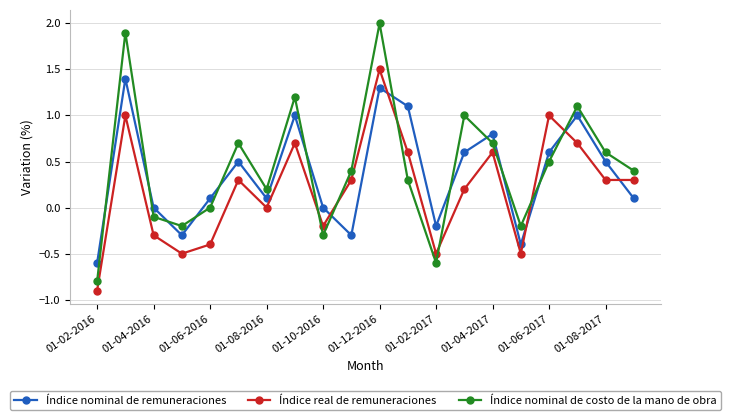

What is the highest value of the Índice nominal de costo de la mano de obra series?

2.0